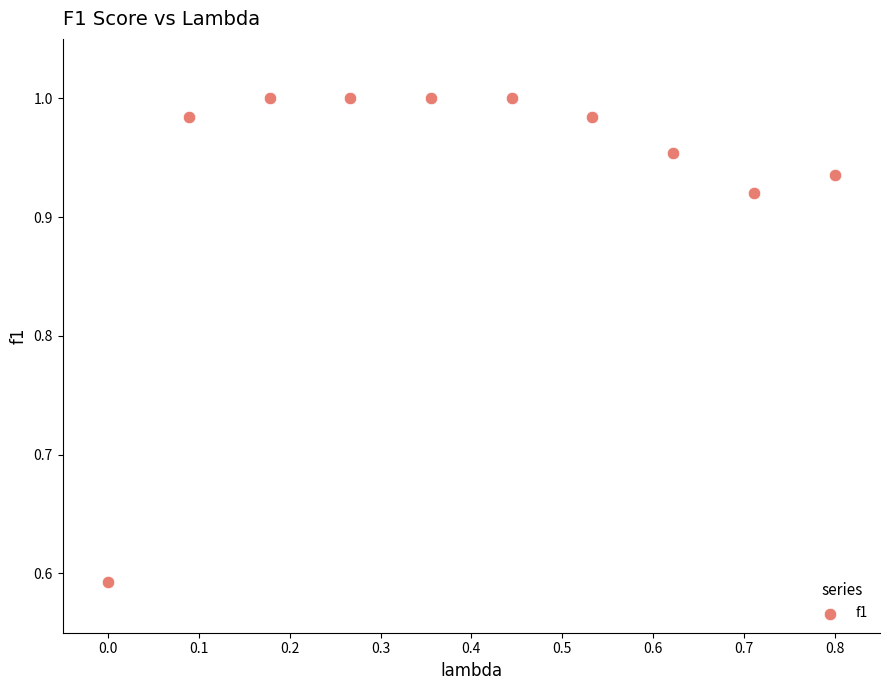

What is the range of Y values (max minus min)?

0.4